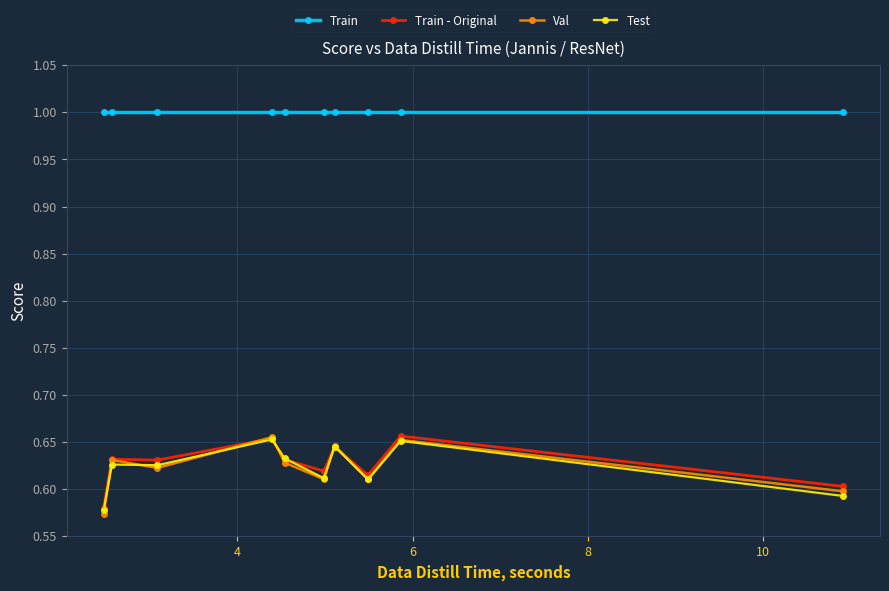

What are all the series names shown in the legend?

Train, Train - Original, Val, Test